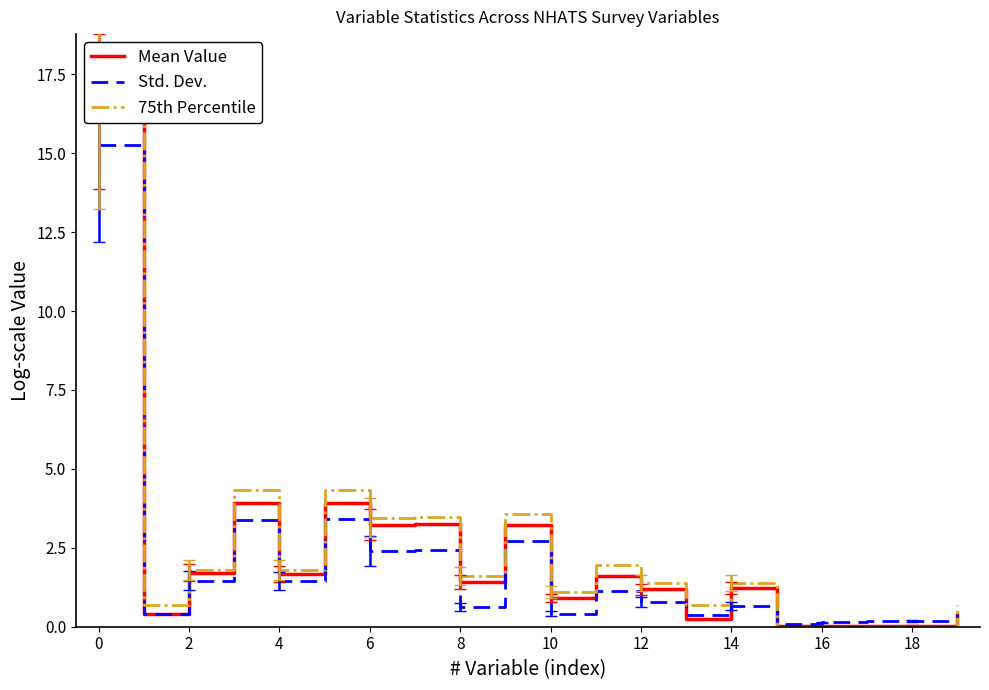

Is the value of Mean Value at 15 greater than the value of Std. Dev. at 12?

No